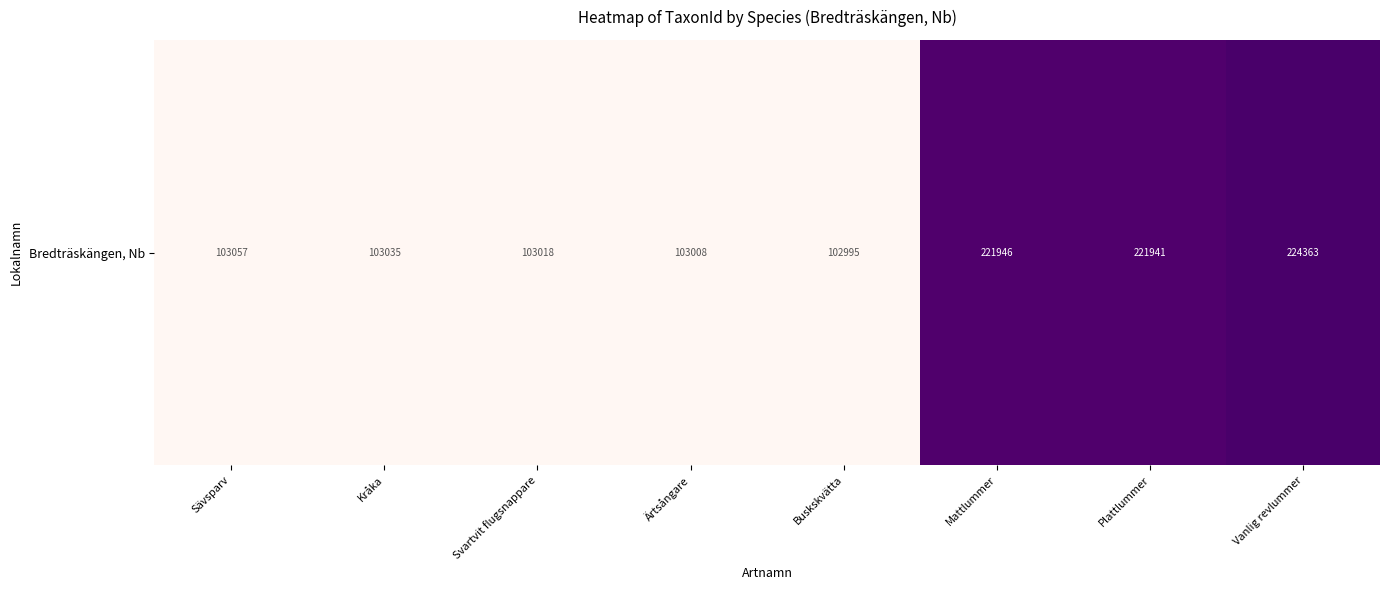

At which label is the value closest to 163679?

Plattlummer